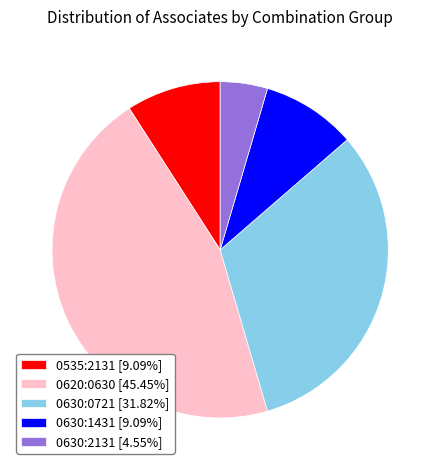

Count the number of slices in the pie.

5